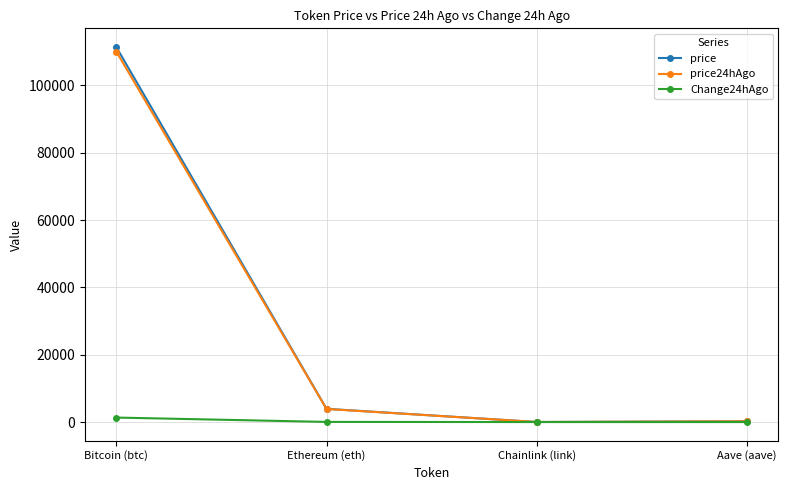

Where is price nearest to the value 55716?

Ethereum (eth)